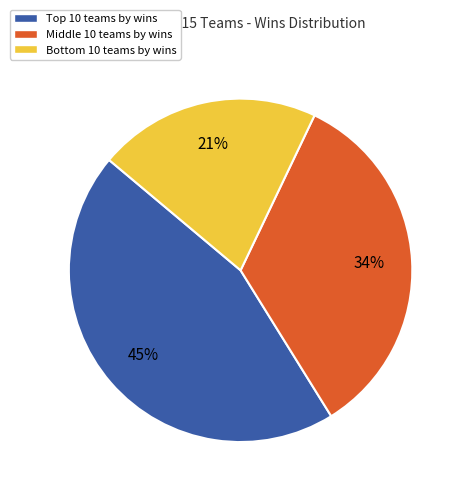

Which category has the biggest portion of the pie?

Top 10 teams by wins